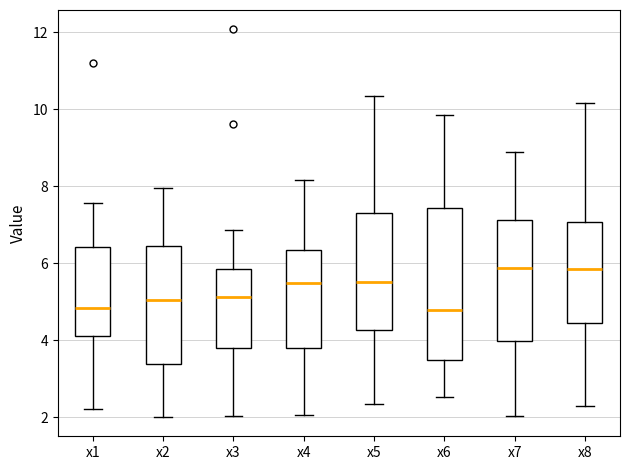

Reading left to right, transcribe this box plot: for each box, give where its median line is, the range the box spans, and where its two whiskers end, as read against the y-axis. The values are not printed on the chart, so give them approximately, as read against the axis.

x1: median 4.8, box 4.0 to 6.4, whiskers 2.2 to 7.6
x2: median 5.0, box 3.4 to 6.4, whiskers 2.0 to 8.0
x3: median 5.2, box 3.8 to 5.8, whiskers 2.0 to 6.8
x4: median 5.4, box 3.8 to 6.4, whiskers 2.0 to 8.2
x5: median 5.6, box 4.2 to 7.2, whiskers 2.4 to 10.4
x6: median 4.8, box 3.4 to 7.4, whiskers 2.6 to 9.8
x7: median 5.8, box 4.0 to 7.2, whiskers 2.0 to 8.8
x8: median 5.8, box 4.4 to 7.0, whiskers 2.2 to 10.2